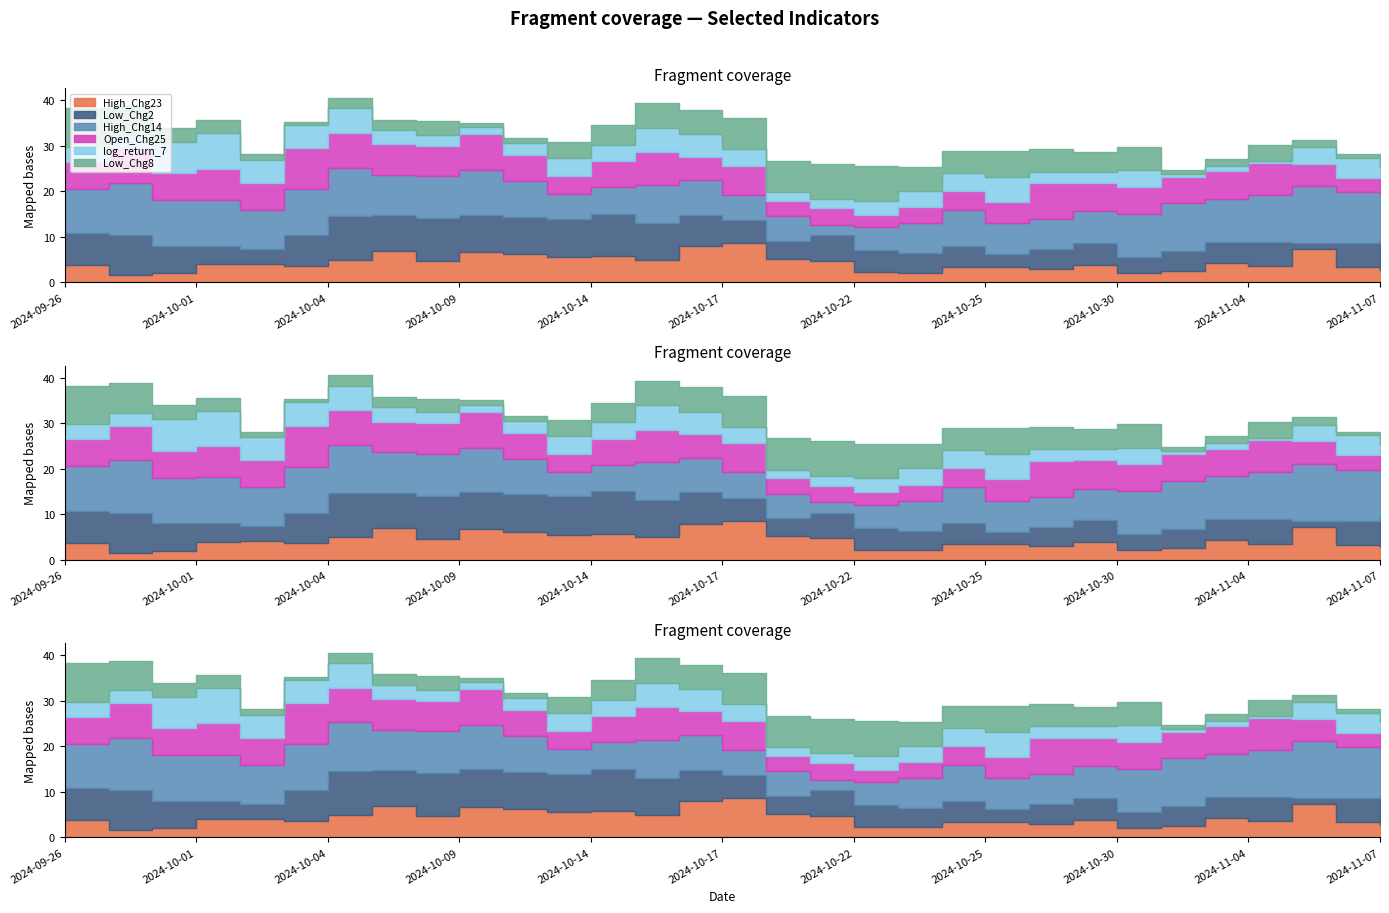

Where is the first local maximum for Low_Chg8?

2024-10-04